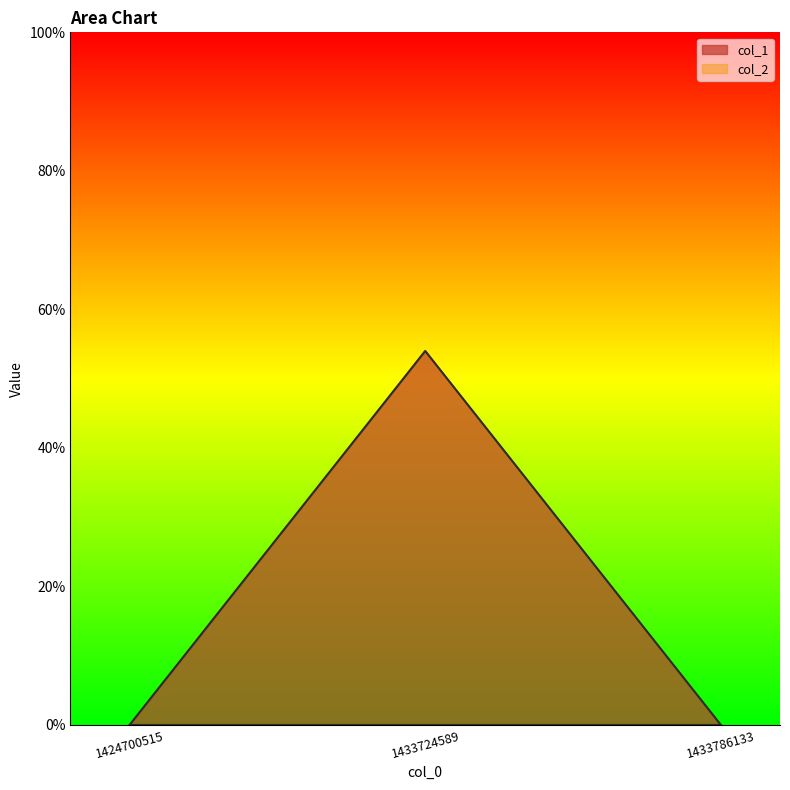

The chart shows a value of 25 at 1424700515. True or false?

False